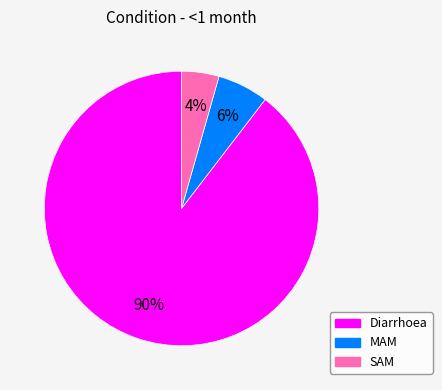

To the nearest percent, what portion does MAM represent?

6%